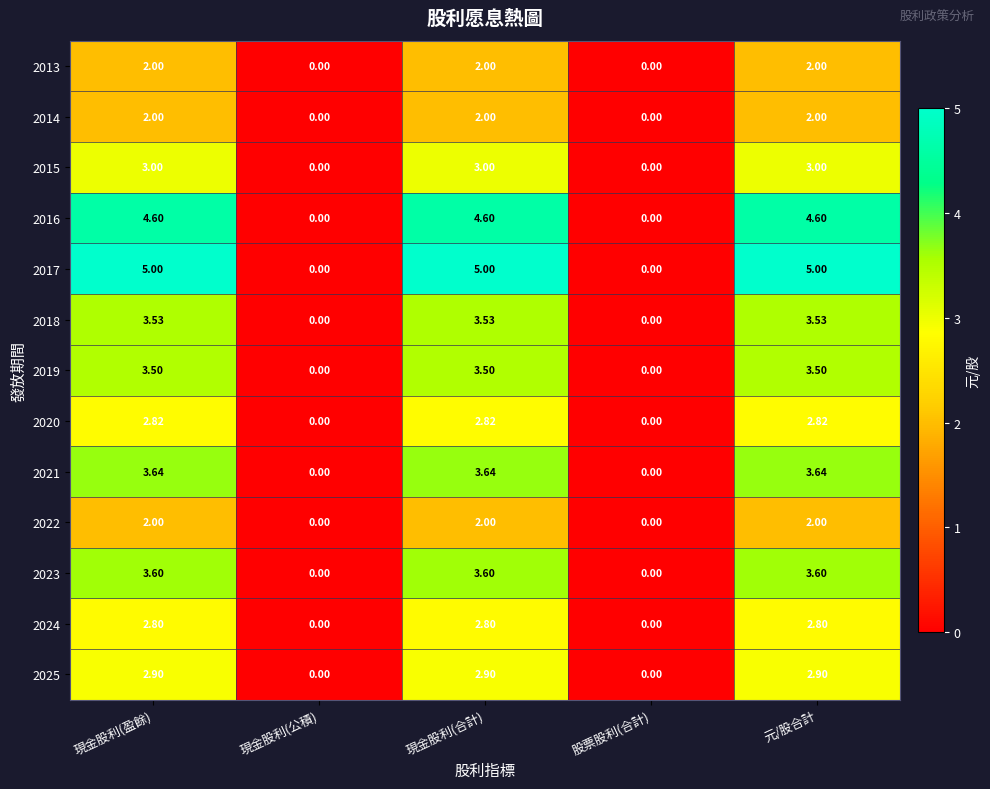

Is the value of 2023 at 現金股利(公積) greater than the value of 2014 at 現金股利(盈餘)?

No